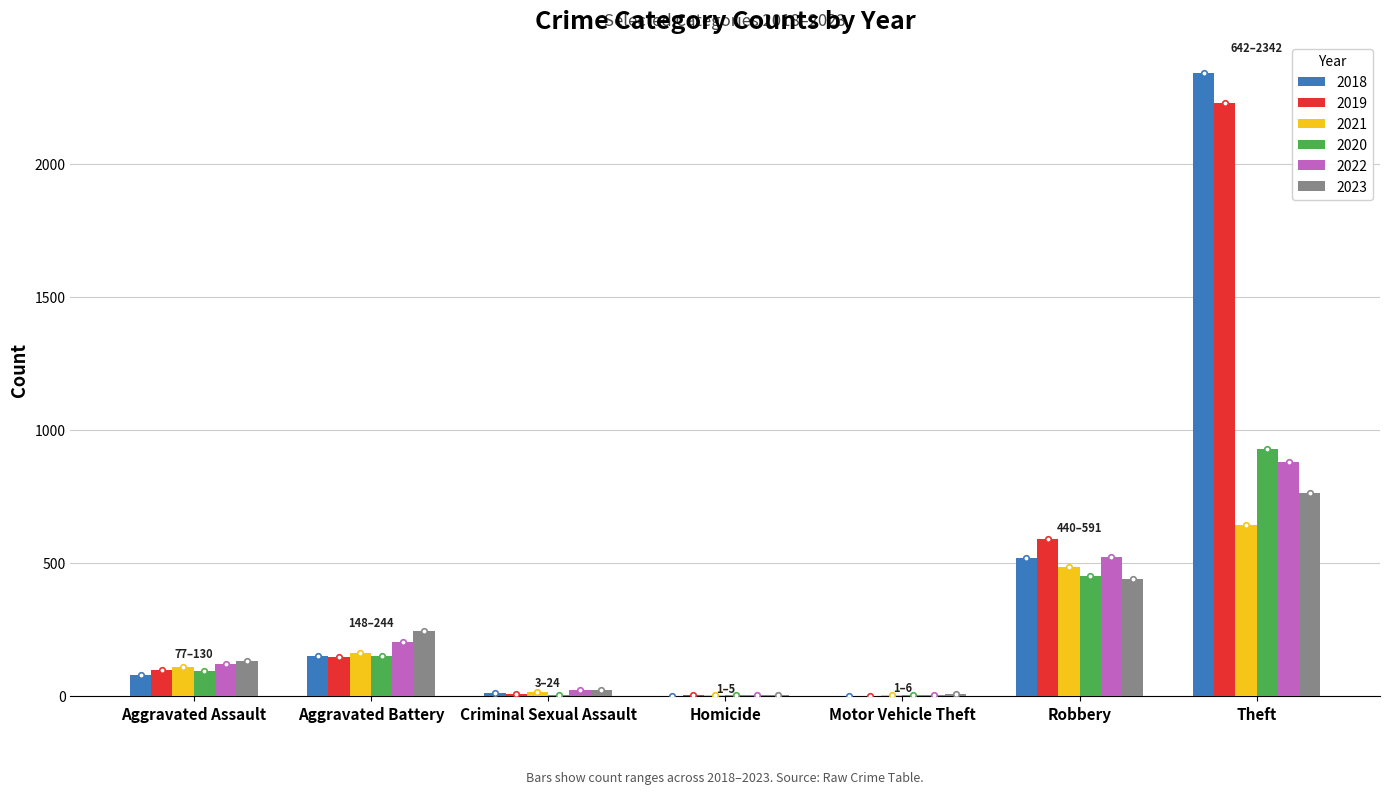

Which series has the largest range (max minus min)?

2018